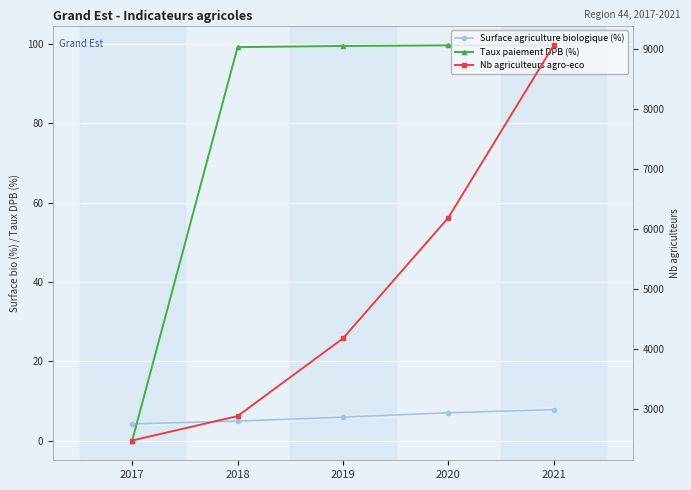

Which series ends up on top after the final intersection of Taux paiement DPB (%) and Surface agriculture biologique (%)?

Taux paiement DPB (%)